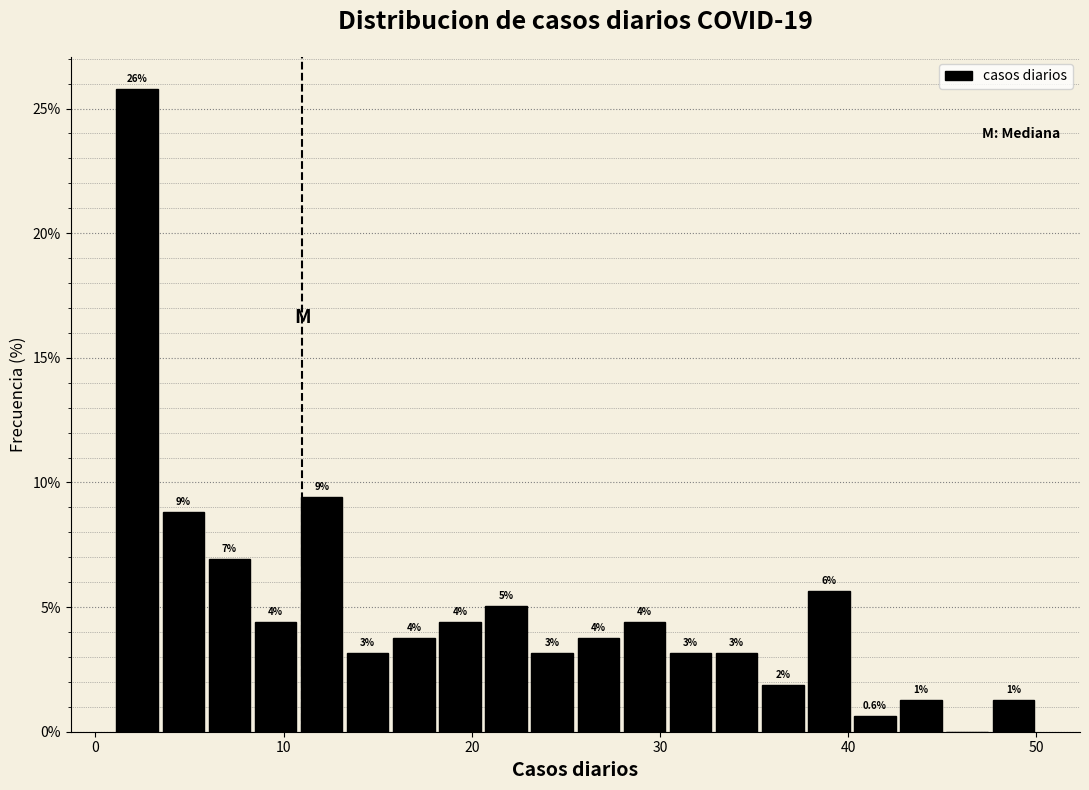

Around what value on the x-axis is the tallest bar? Give the approximate position of its centre, as read against the axis.

2